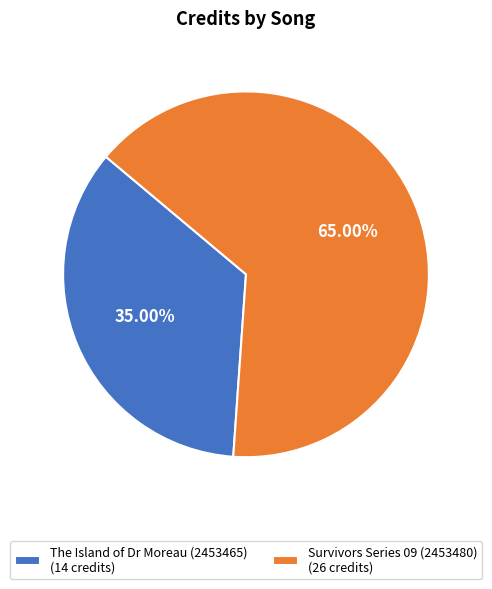

What is the ratio of the value at The Island of Dr Moreau (2453465) (14 credits) to the value at Survivors Series 09 (2453480) (26 credits)?

0.5